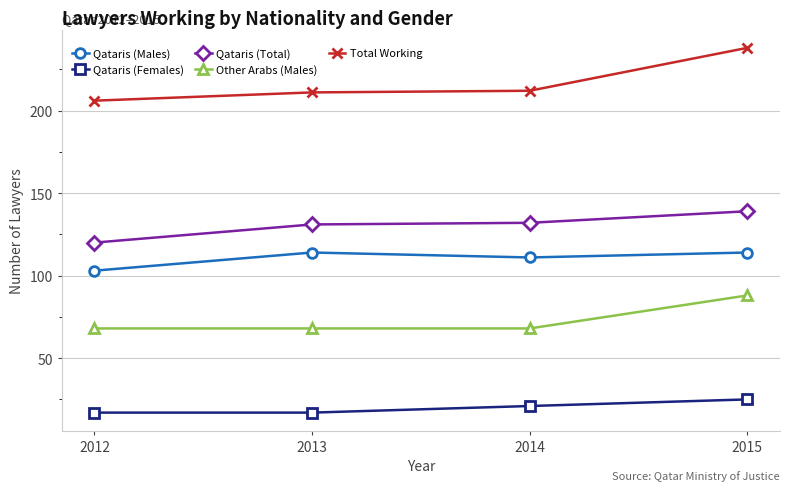

Does the chart display data point markers on the line(s)?

Yes